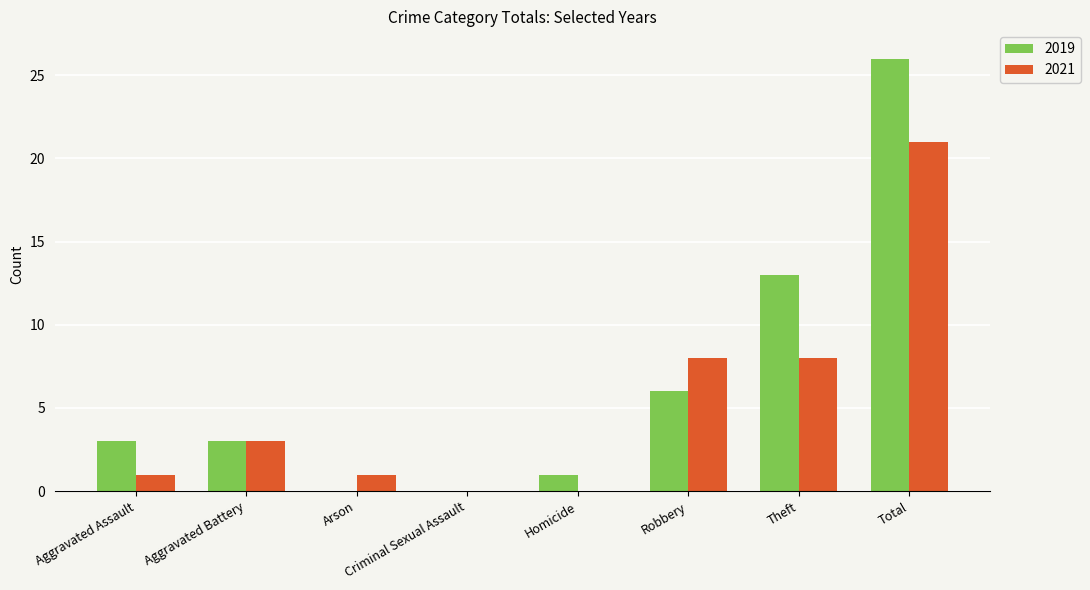

Reading left to right, list all the values displayed in this chart.

2019: Aggravated Assault=3	Aggravated Battery=3	Arson=0	Criminal Sexual Assault=0	Homicide=1	Robbery=6	Theft=13	Total=26
2021: Aggravated Assault=1	Aggravated Battery=3	Arson=1	Criminal Sexual Assault=0	Homicide=0	Robbery=8	Theft=8	Total=21